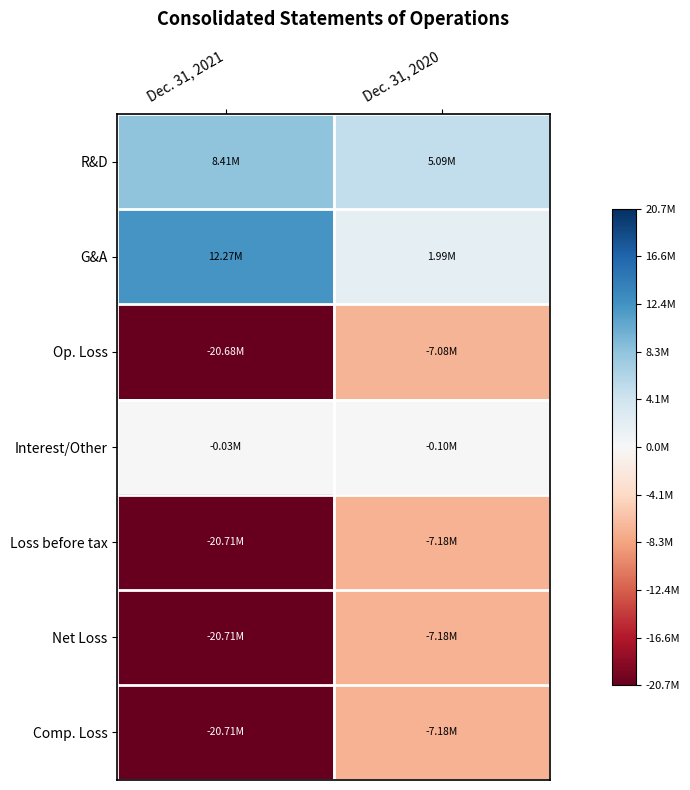

Reading right to left, list all the values displayed in this chart.

R&D: Dec. 31, 2020=0.2	Dec. 31, 2021=0.4
G&A: Dec. 31, 2020=0.1	Dec. 31, 2021=0.6
Op. Loss: Dec. 31, 2020=-0.3	Dec. 31, 2021=-1.0
Interest/Other: Dec. 31, 2020=-0.0	Dec. 31, 2021=-0.0
Loss before tax: Dec. 31, 2020=-0.3	Dec. 31, 2021=-1.0
Net Loss: Dec. 31, 2020=-0.3	Dec. 31, 2021=-1.0
Comp. Loss: Dec. 31, 2020=-0.3	Dec. 31, 2021=-1.0